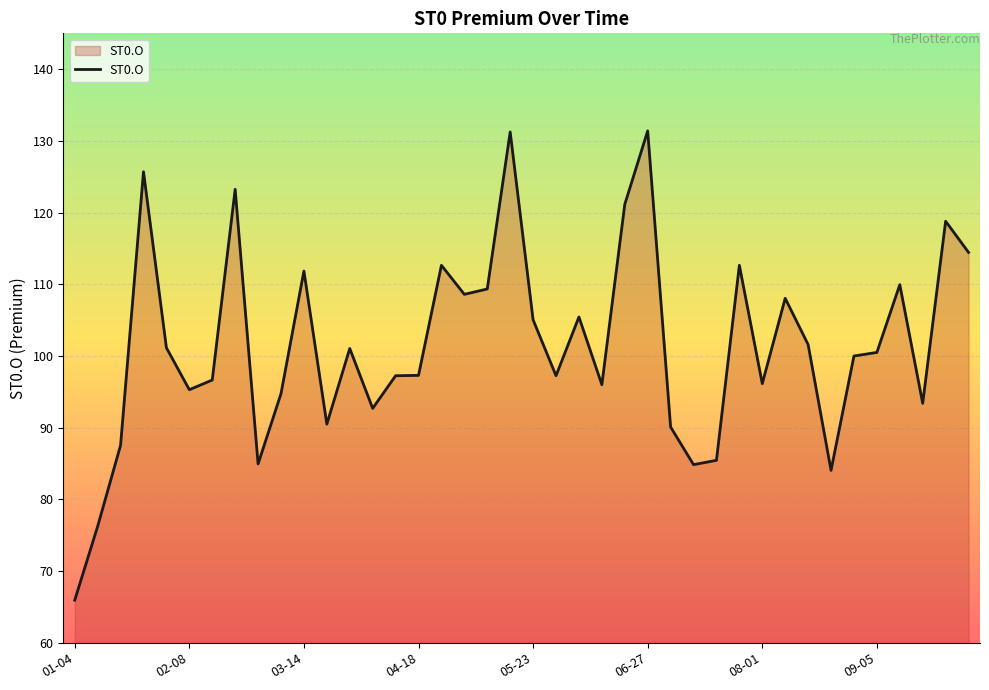

What is the greatest value displayed?

131.4